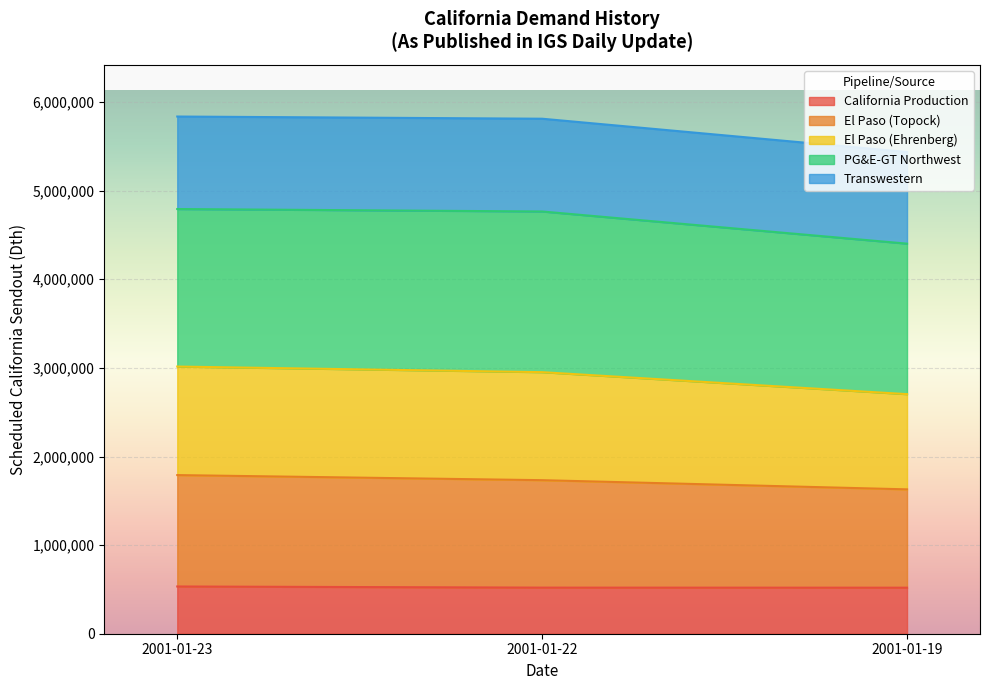

At which label is California Production closest to 526350?

2001-01-22